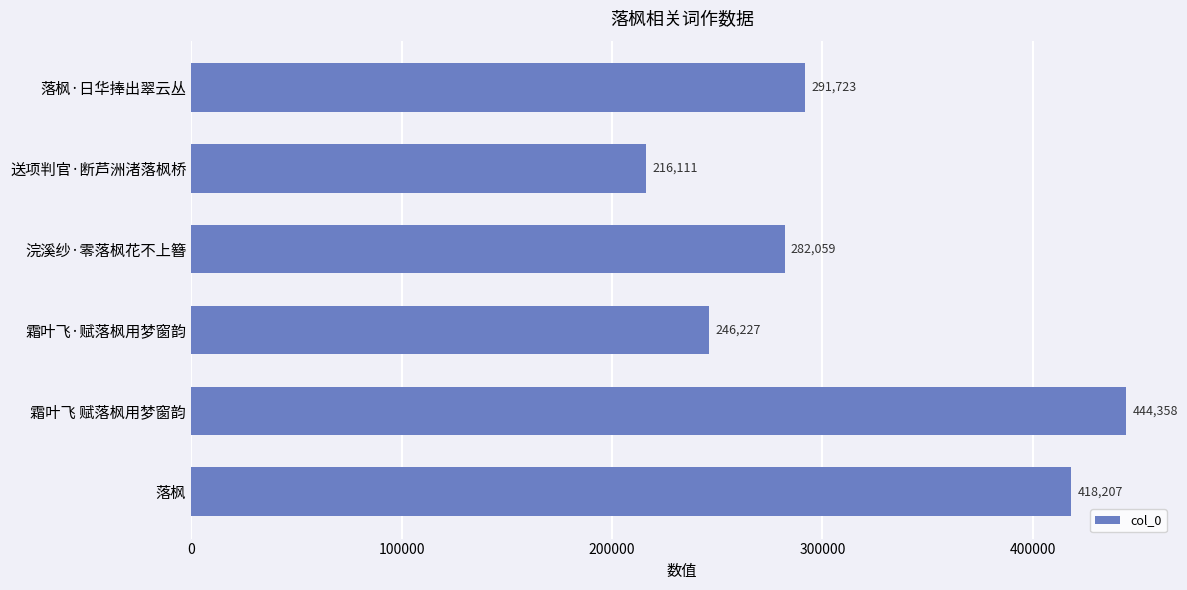

At which category does the chart reach its minimum across all series?

送项判官·断芦洲渚落枫桥